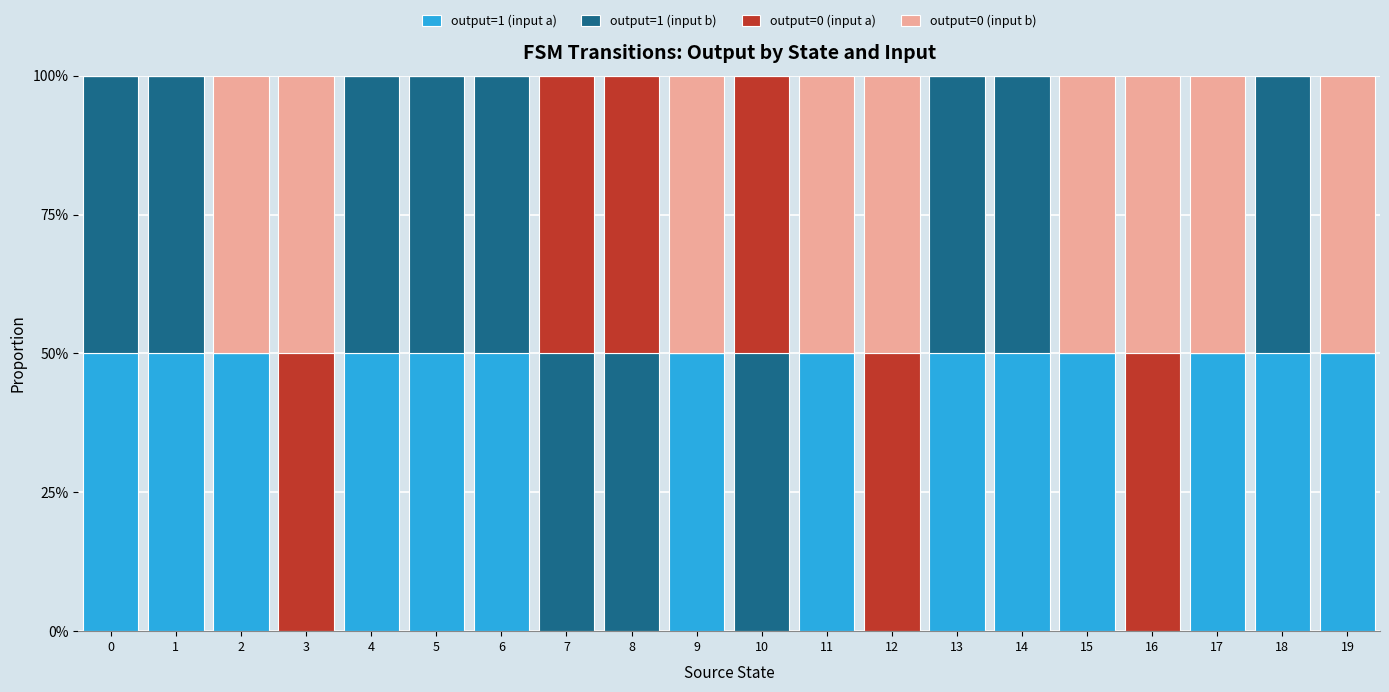

What is the total value across all series at 4?

100